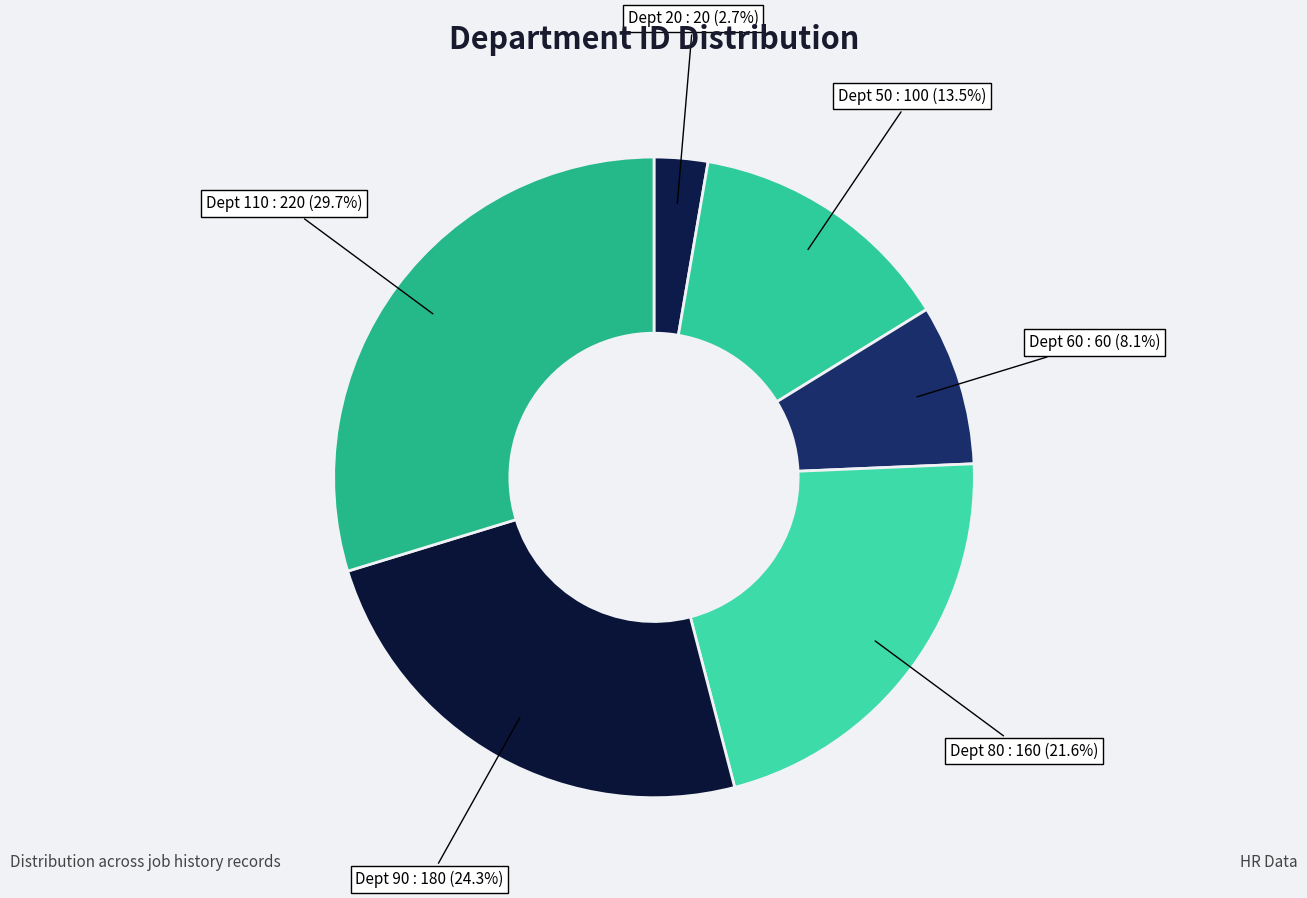

Is the sum of Dept 80 and Dept 90 greater than half?

No